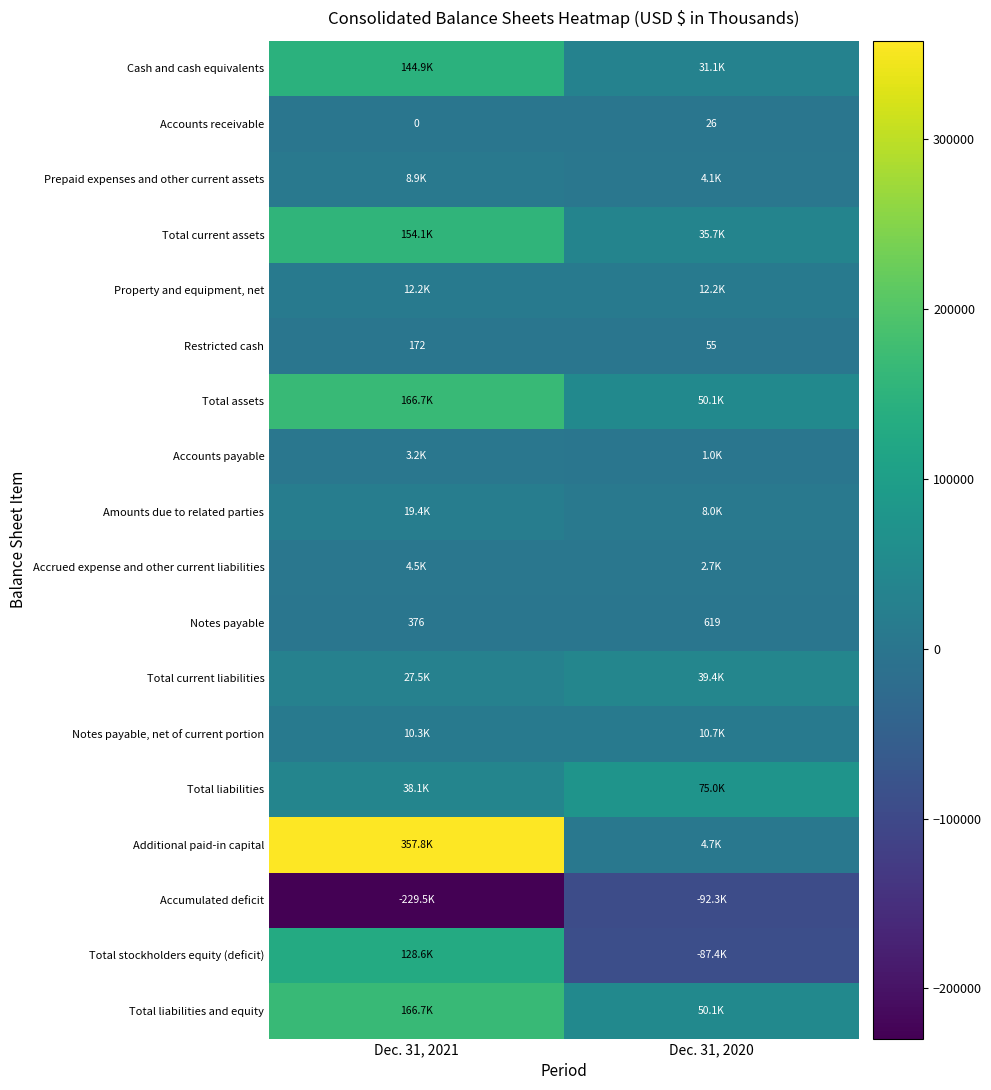

At how many categories does at least one series exceed -34310?

2